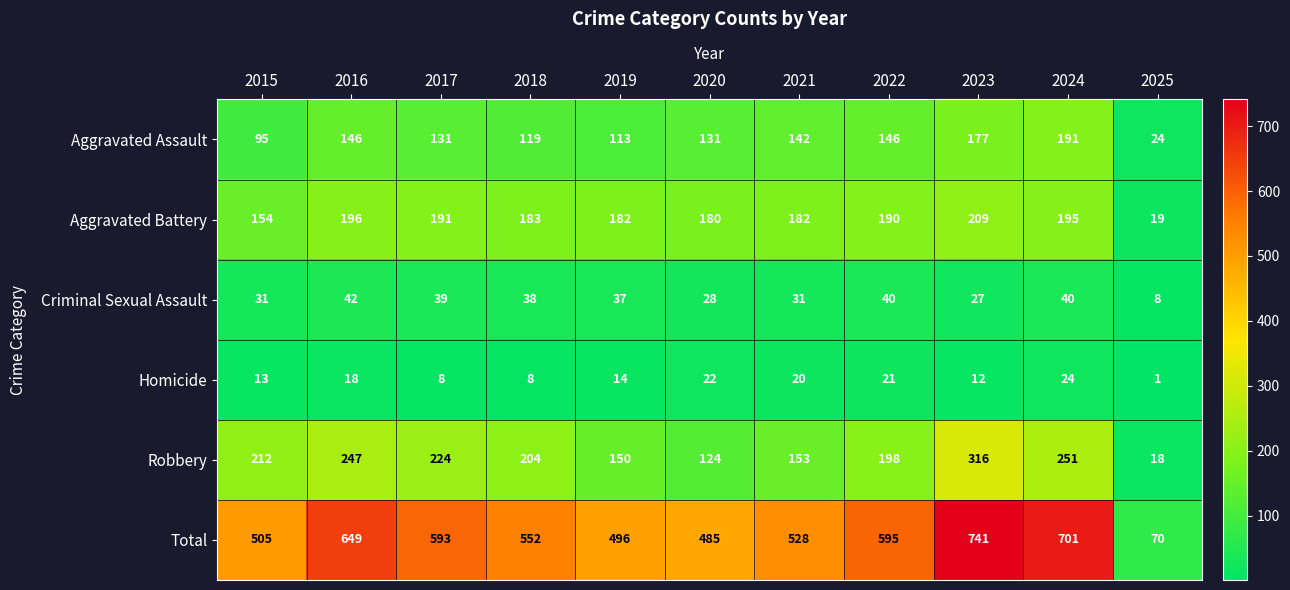

Which series changed the most between 2021 and 2024?

Total